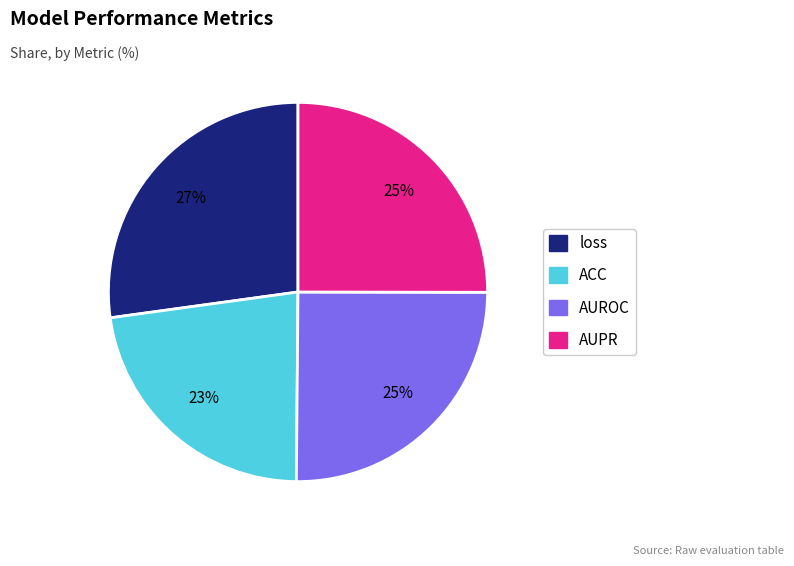

Is the sum of AUROC and loss greater than half?

Yes